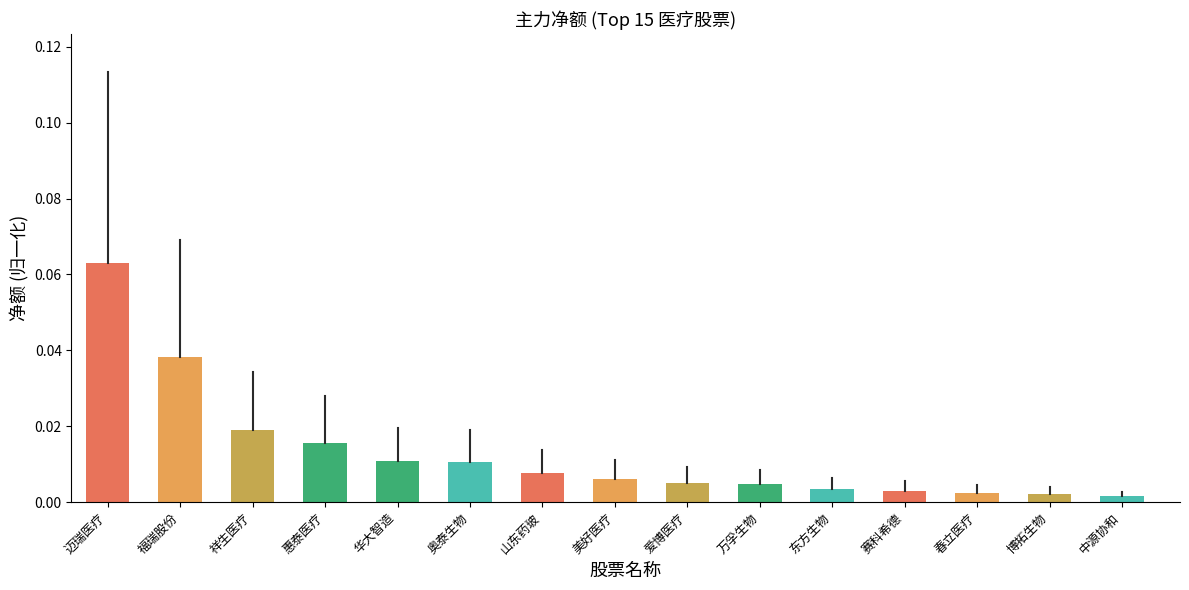

Between 奥泰生物 and 山东药玻, which is larger?

奥泰生物